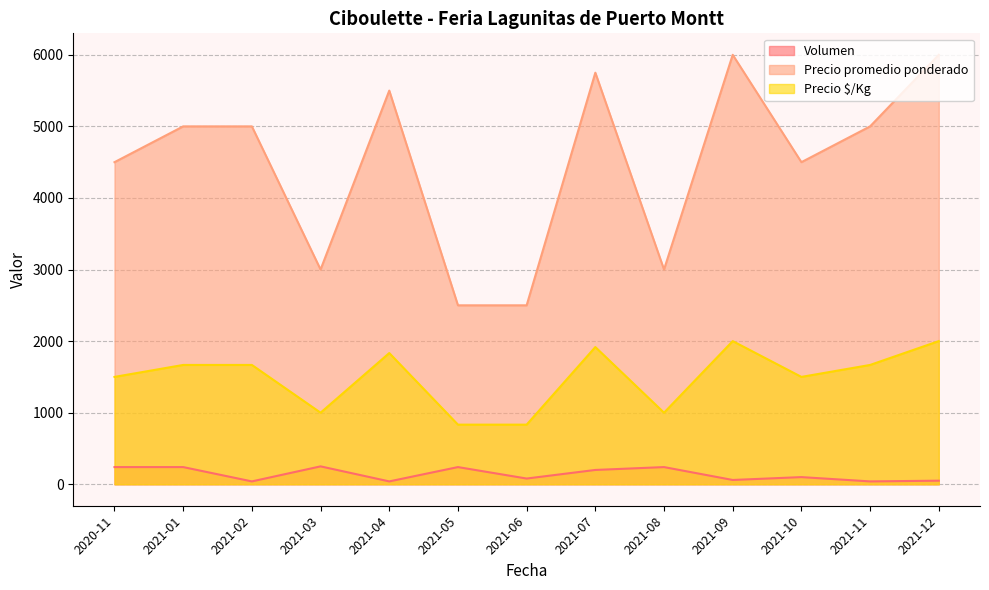

What is the difference between the highest and lowest values at 2021-01?

4760